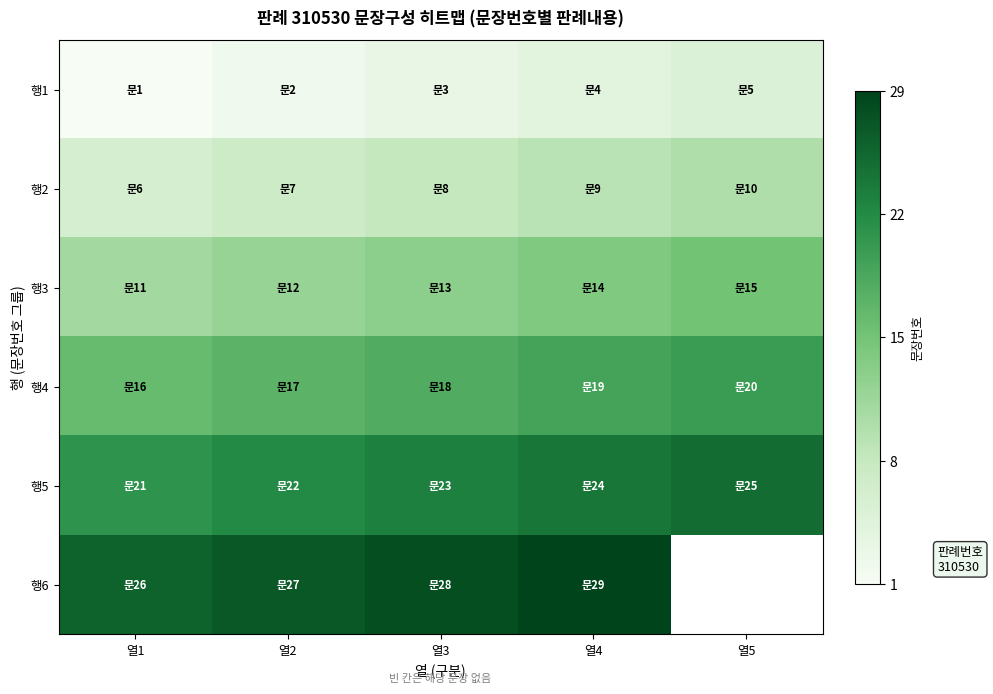

At which label is 행2 closest to 8?

열3